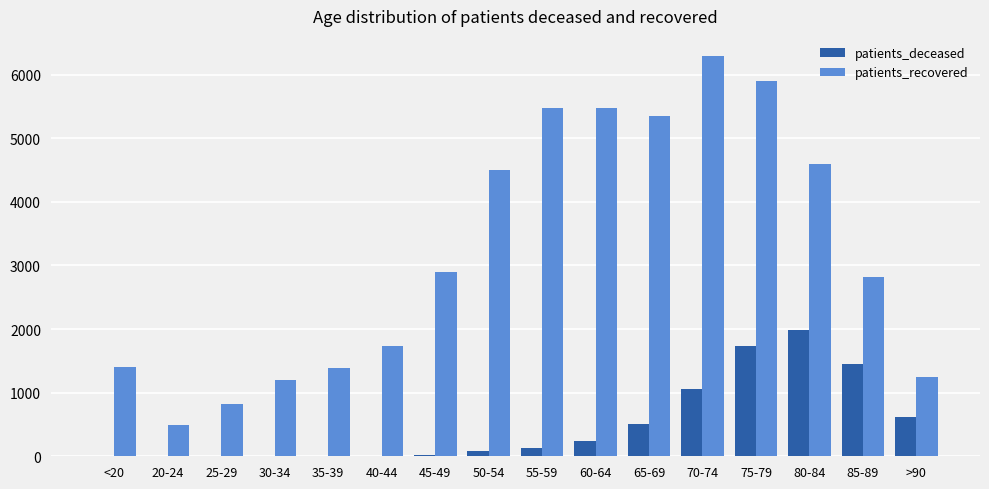

Which series changed the most between 20-24 and 35-39?

patients_recovered